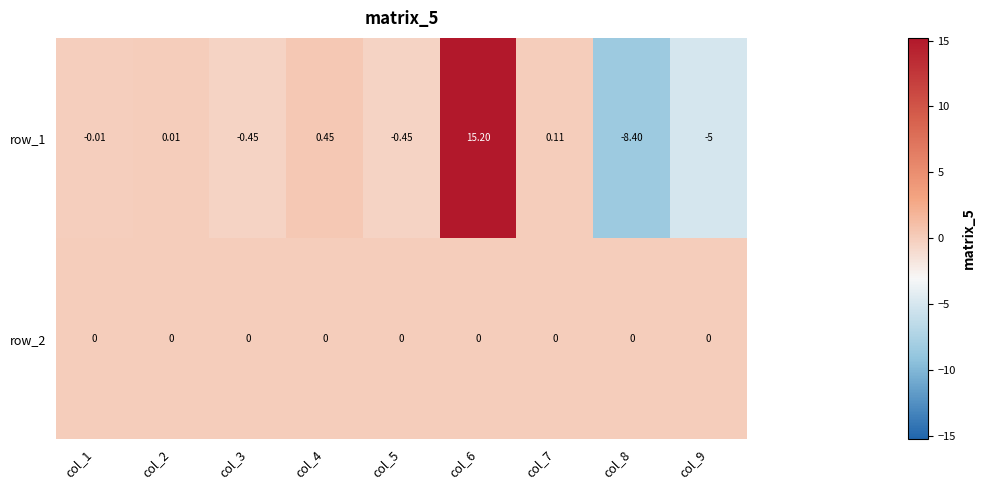

Is the value of row_1 at col_8 greater than the value of row_2 at col_4?

No